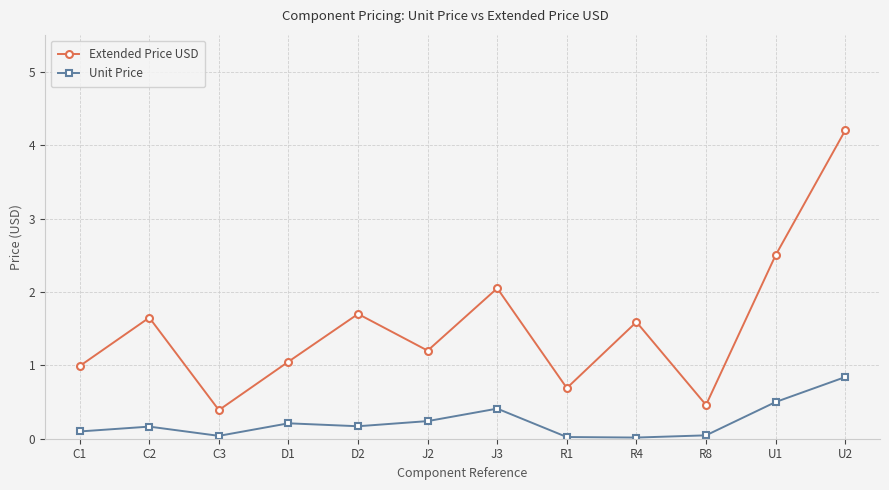

True or false: Extended Price USD and Unit Price intersect in this chart.

False